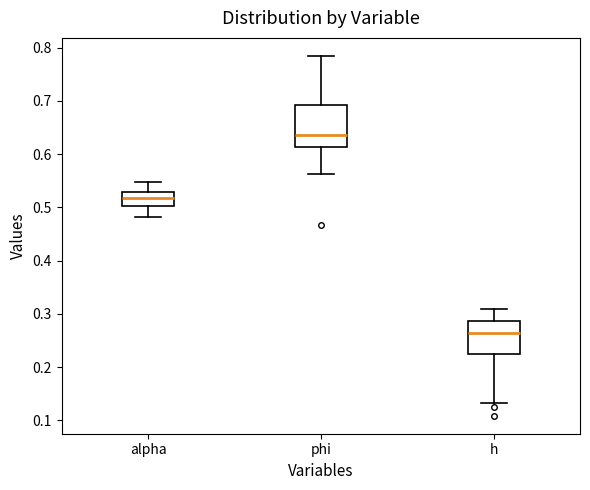

Which box is the tallest, from its lower edge to its upper edge?

phi